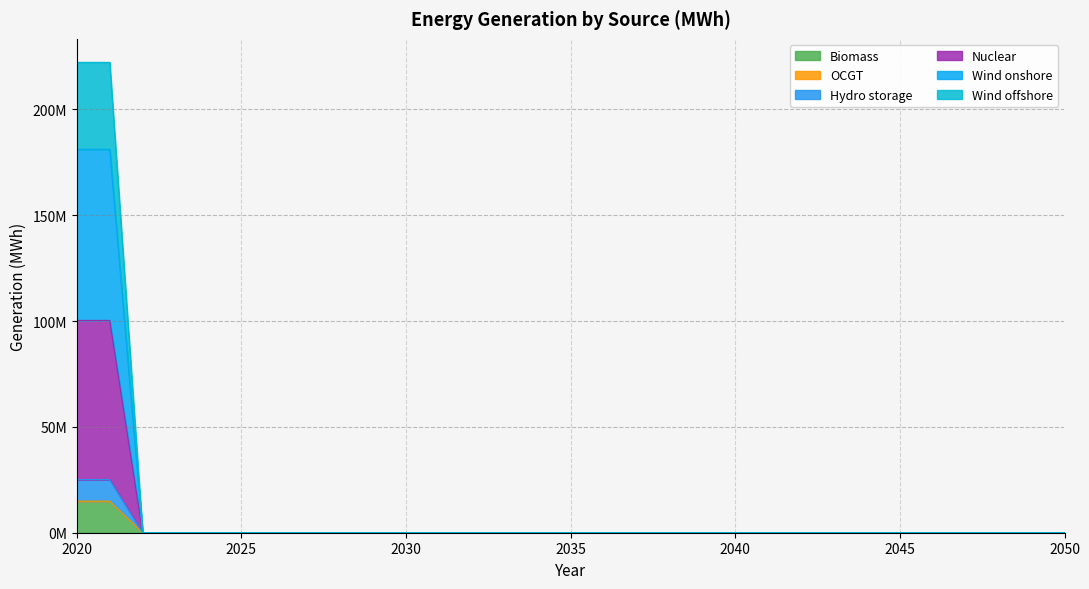

What is the highest value of the Biomass series?

14841804.4